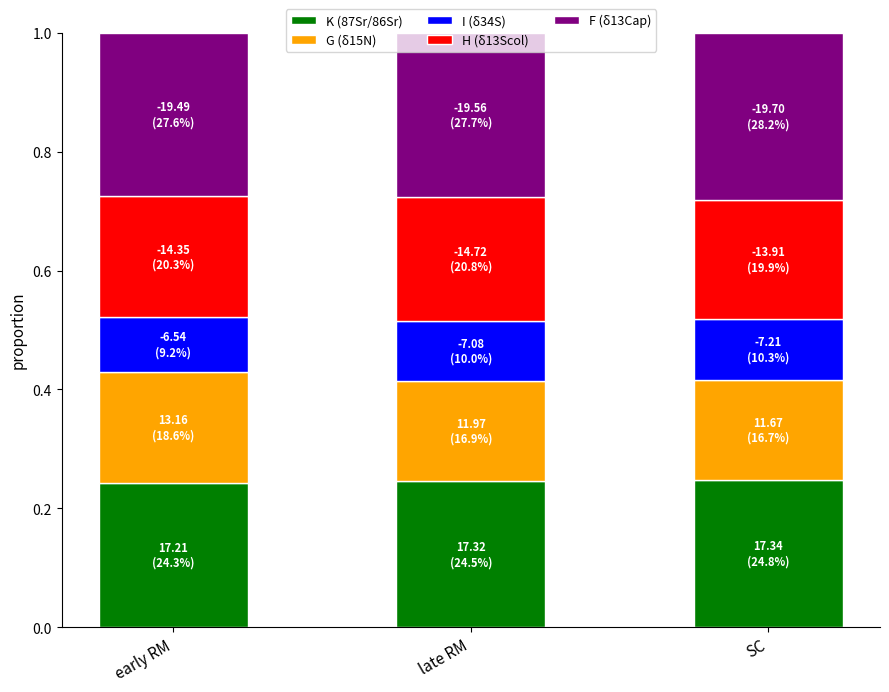

Is it true that K (87Sr/86Sr) equals 0.4 at early RM?

False